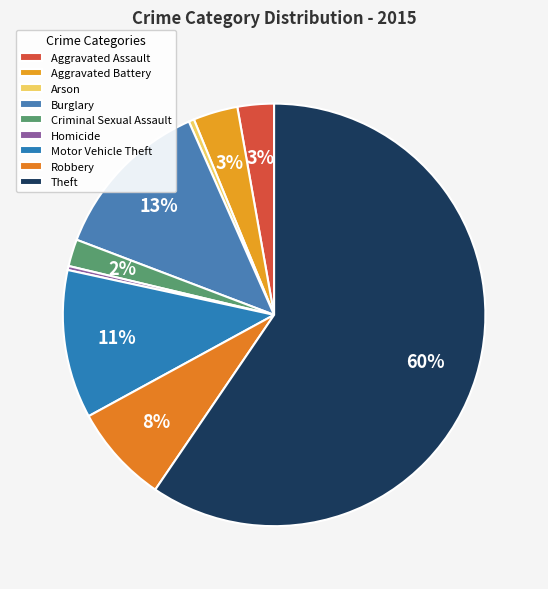

Count the number of slices in the pie.

9